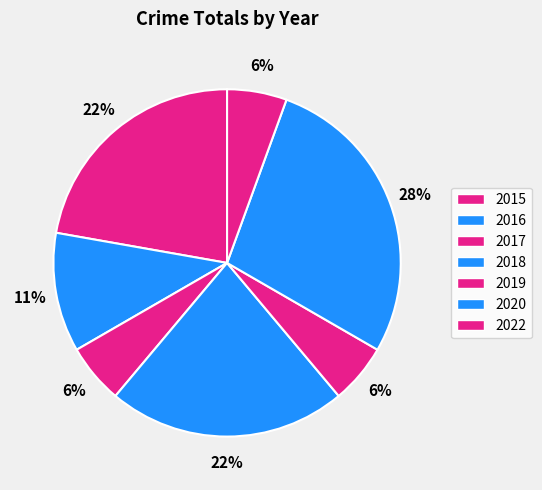

The 2015 slice represents 22% of the pie. True or false?

True